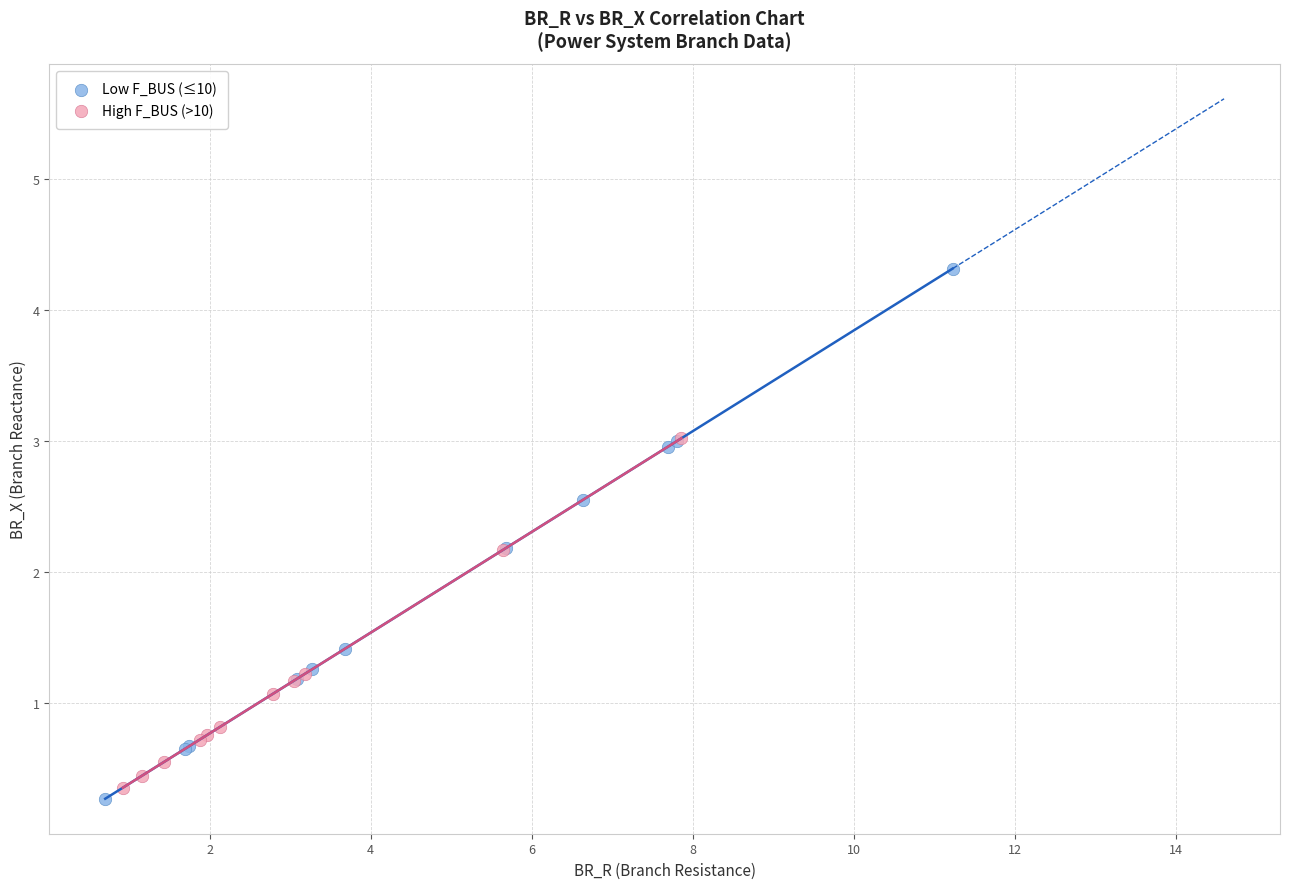

Which series has the widest spread of Y values?

Low F_BUS (≤10)